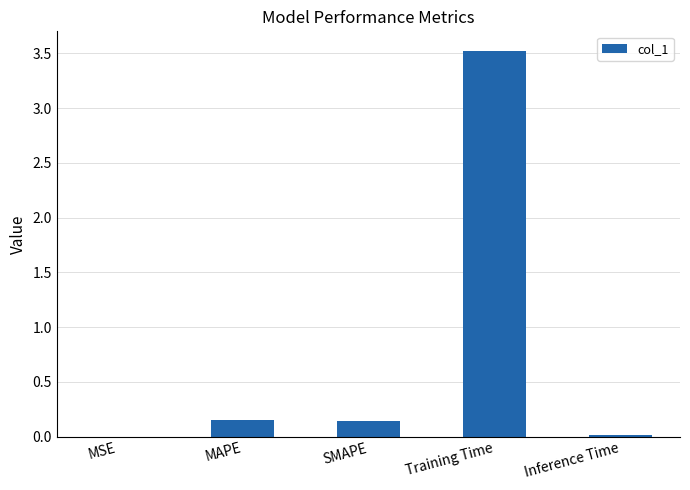

What is the sum of all values?

3.8